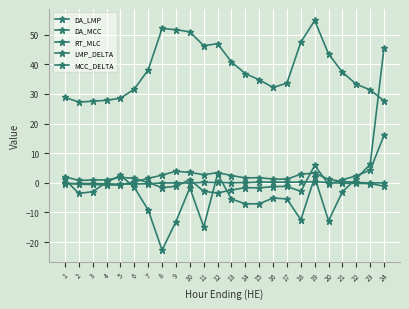

True or false: DA_LMP and RT_MLC intersect in this chart.

False